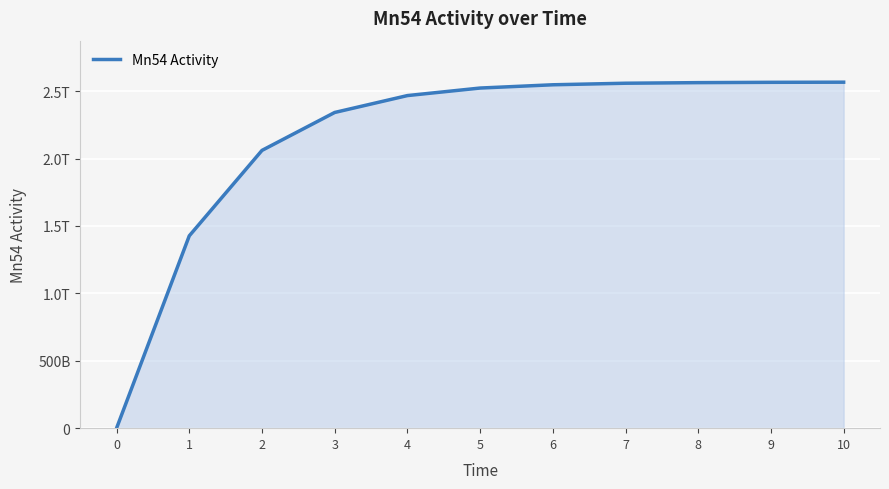

Rank the categories by value from lowest to highest.

0, 1, 2, 3, 4, 5, 6, 7, 8, 9, 10